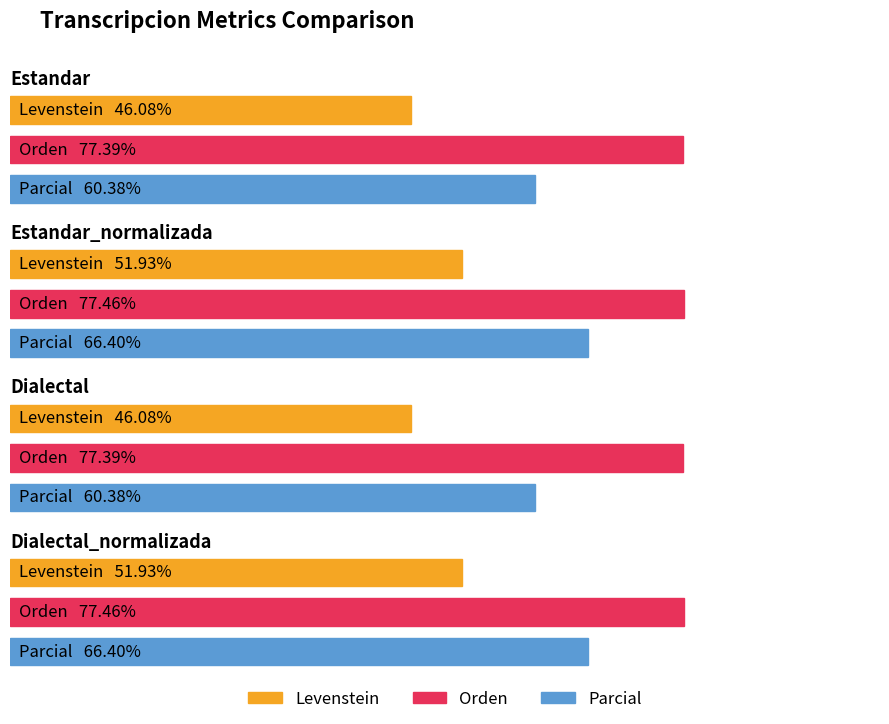

Where does the Parcial series first go above 66?

Estandar_normalizada